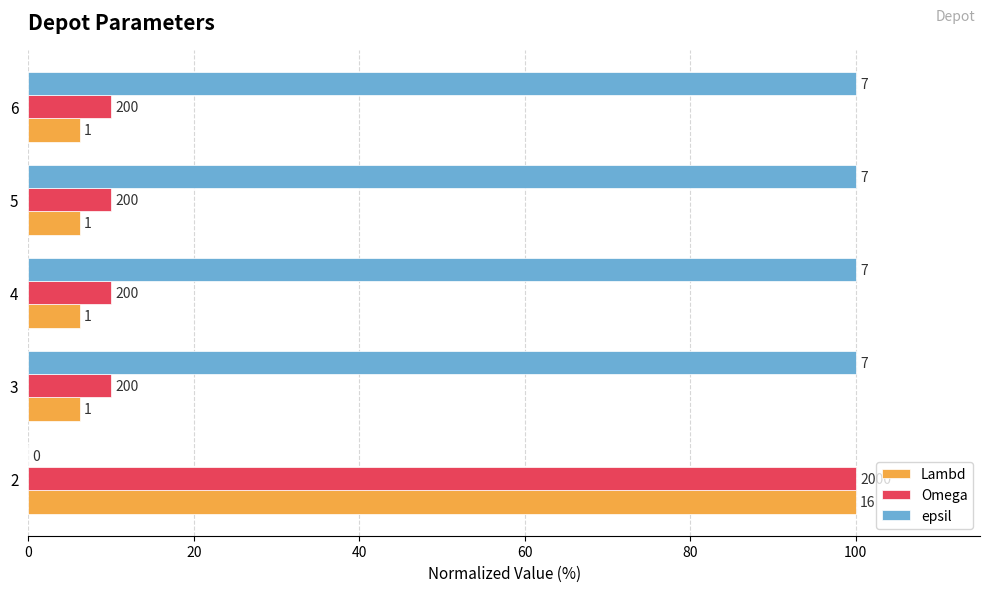

What are all the series names shown in the legend?

Lambd, Omega, epsil